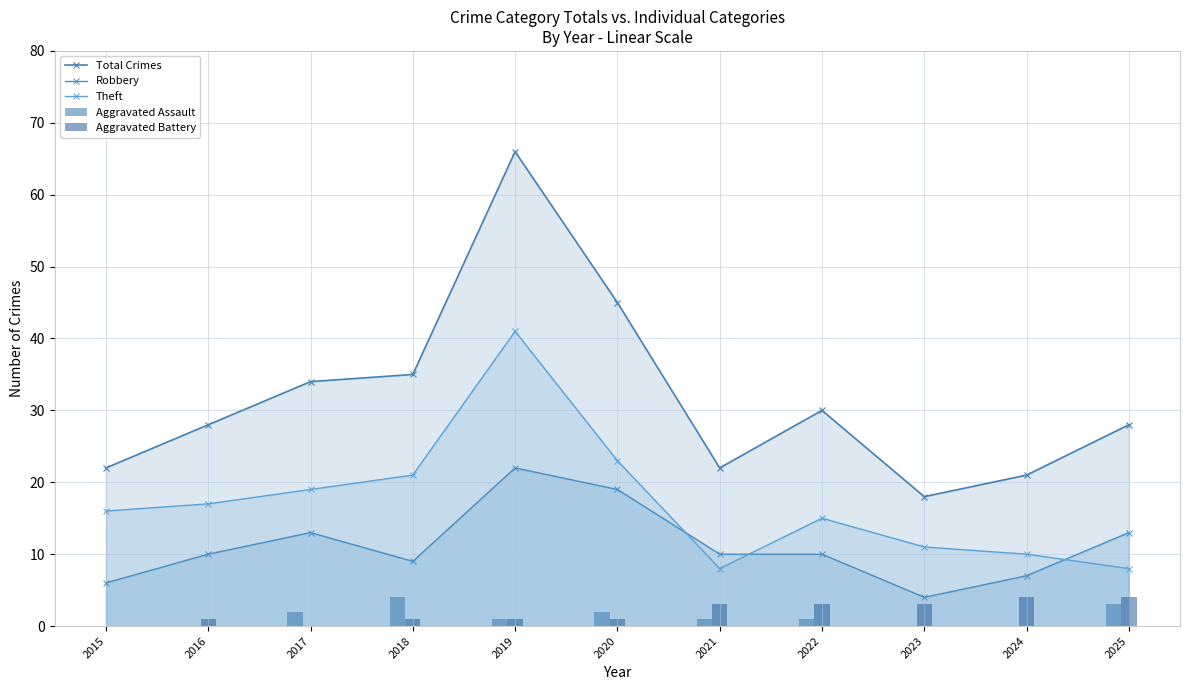

What is the average value of the Theft series?

17